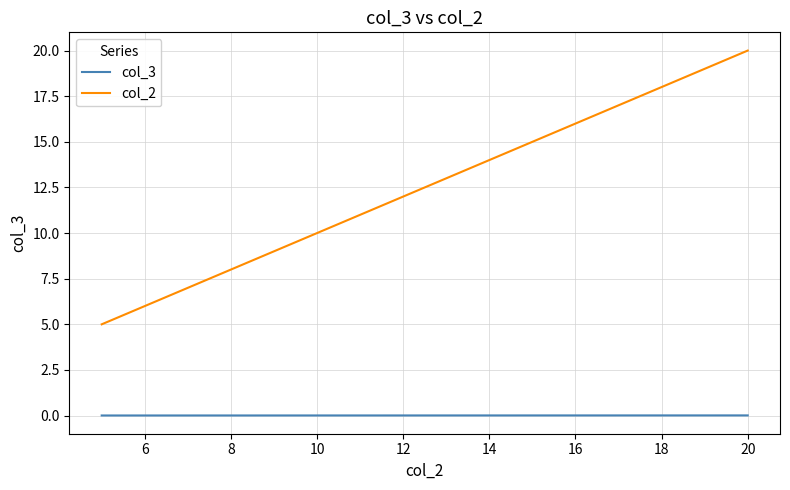

Which series has the largest range (max minus min)?

col_2